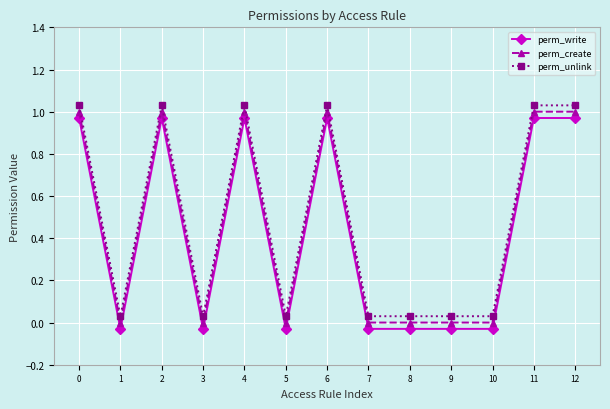

Reading right to left, list all the values displayed in this chart.

perm_write: 1.0	1.0	-0.0	-0.0	-0.0	-0.0	1.0	-0.0	1.0	-0.0	1.0	-0.0	1.0
perm_create: 1.0	1.0	0.0	0.0	0.0	0.0	1.0	0.0	1.0	0.0	1.0	0.0	1.0
perm_unlink: 1.0	1.0	0.0	0.0	0.0	0.0	1.0	0.0	1.0	0.0	1.0	0.0	1.0